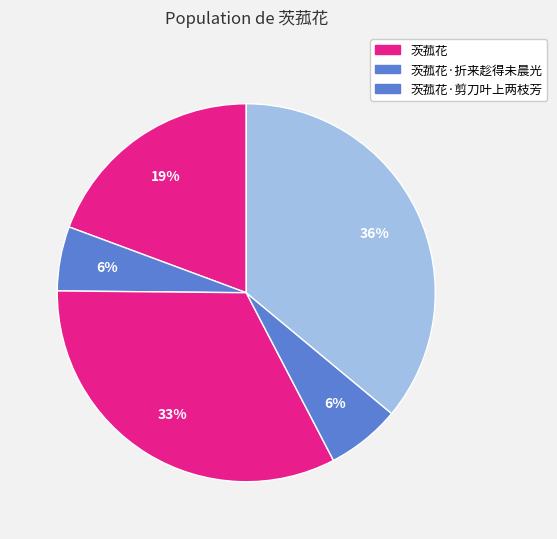

To the nearest percent, what is the average slice percentage?

20%